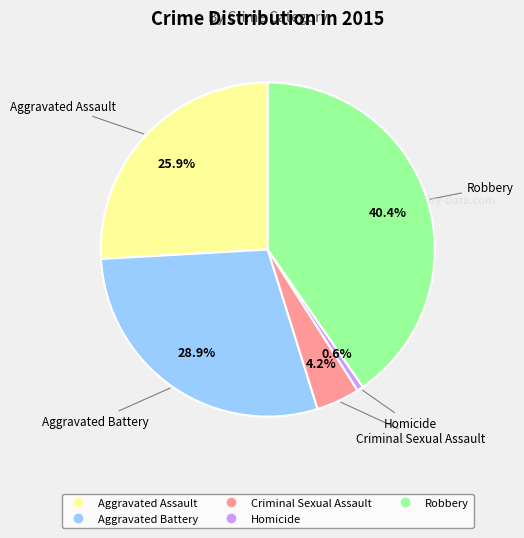

Between Aggravated Battery and Robbery, which is larger?

Robbery